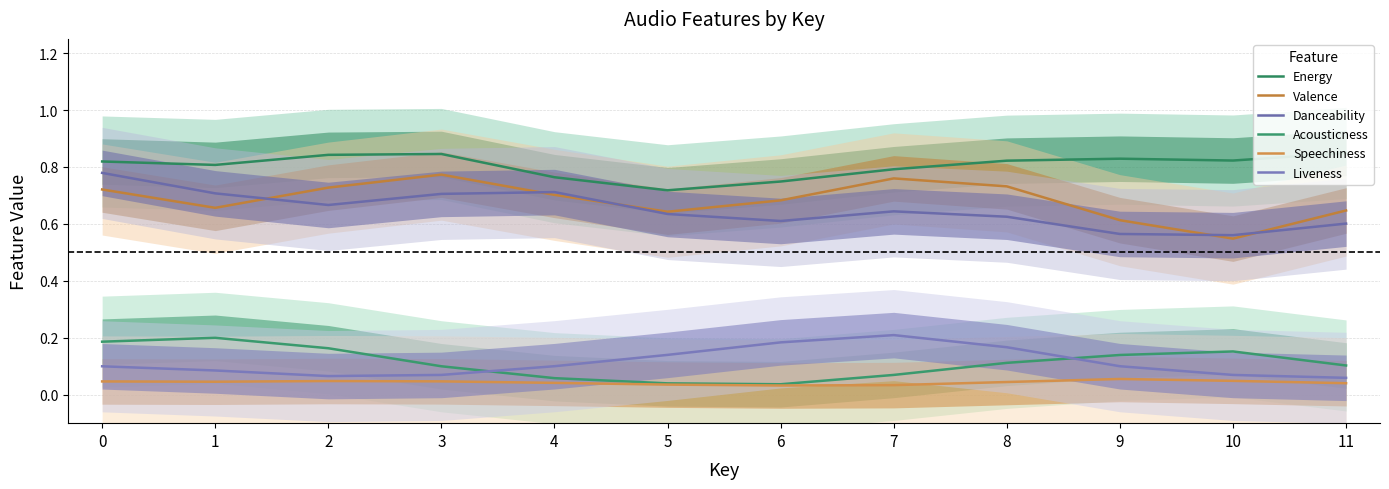

The value of Energy at 5 is 1.1. True or false?

False